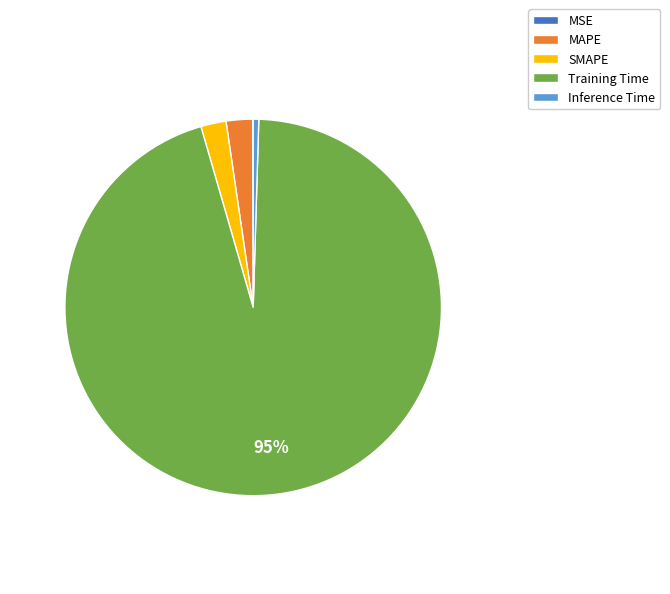

Which slice is the largest?

Training Time